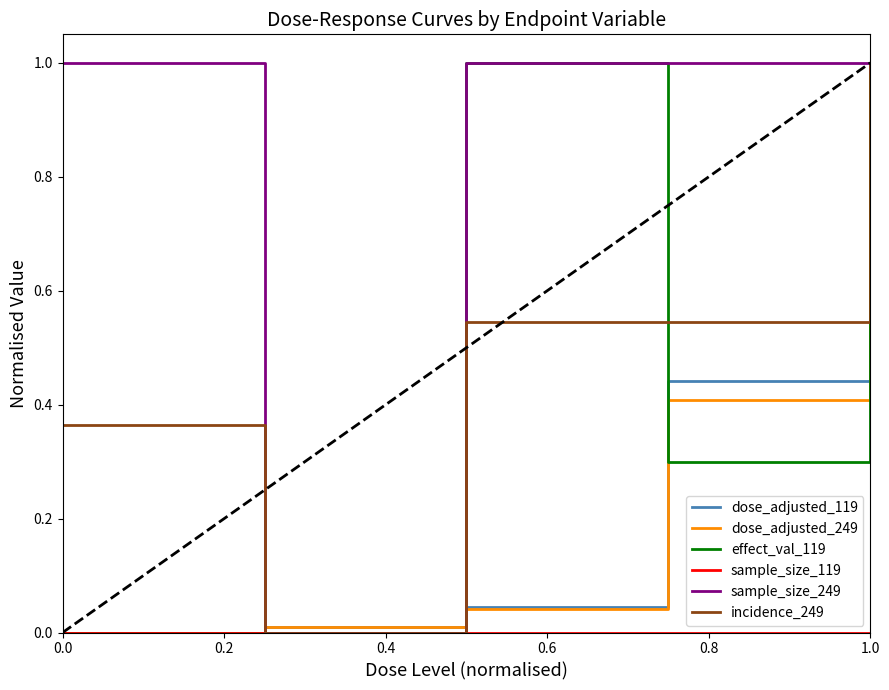

Which series has the largest total across all categories?

sample_size_249